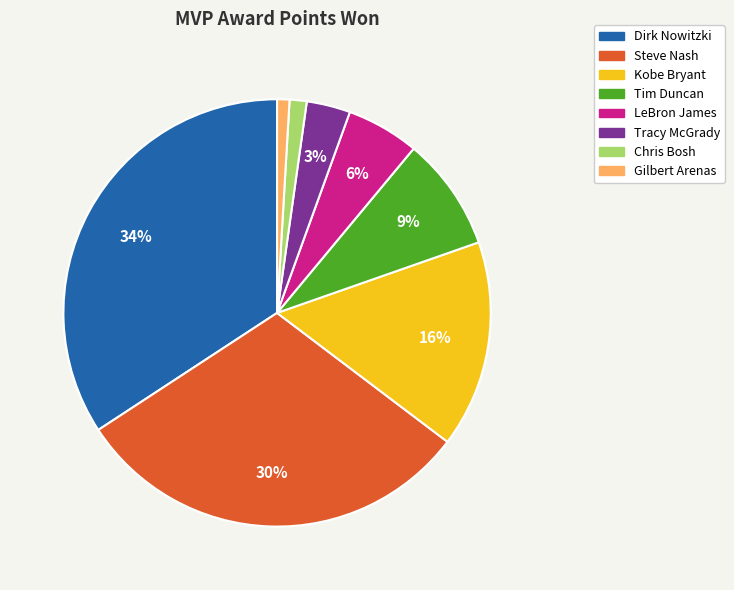

Which slice is the largest?

Dirk Nowitzki